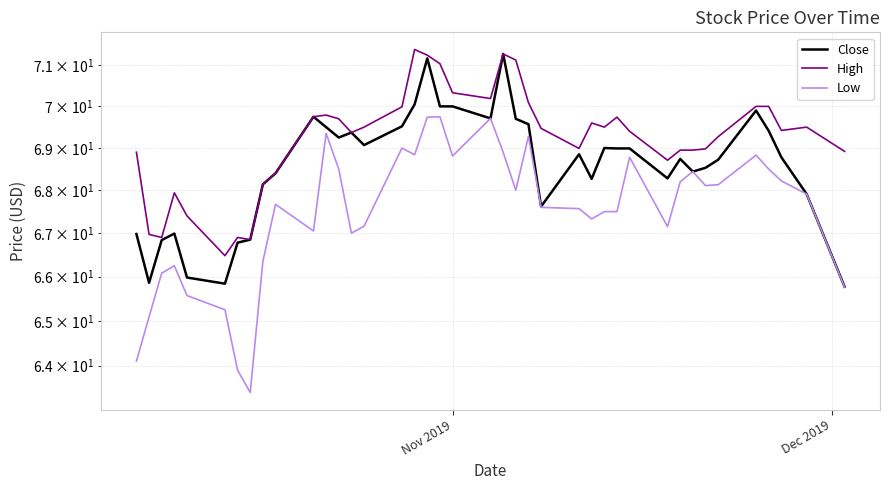

What is the lowest value of the High series?

66.5